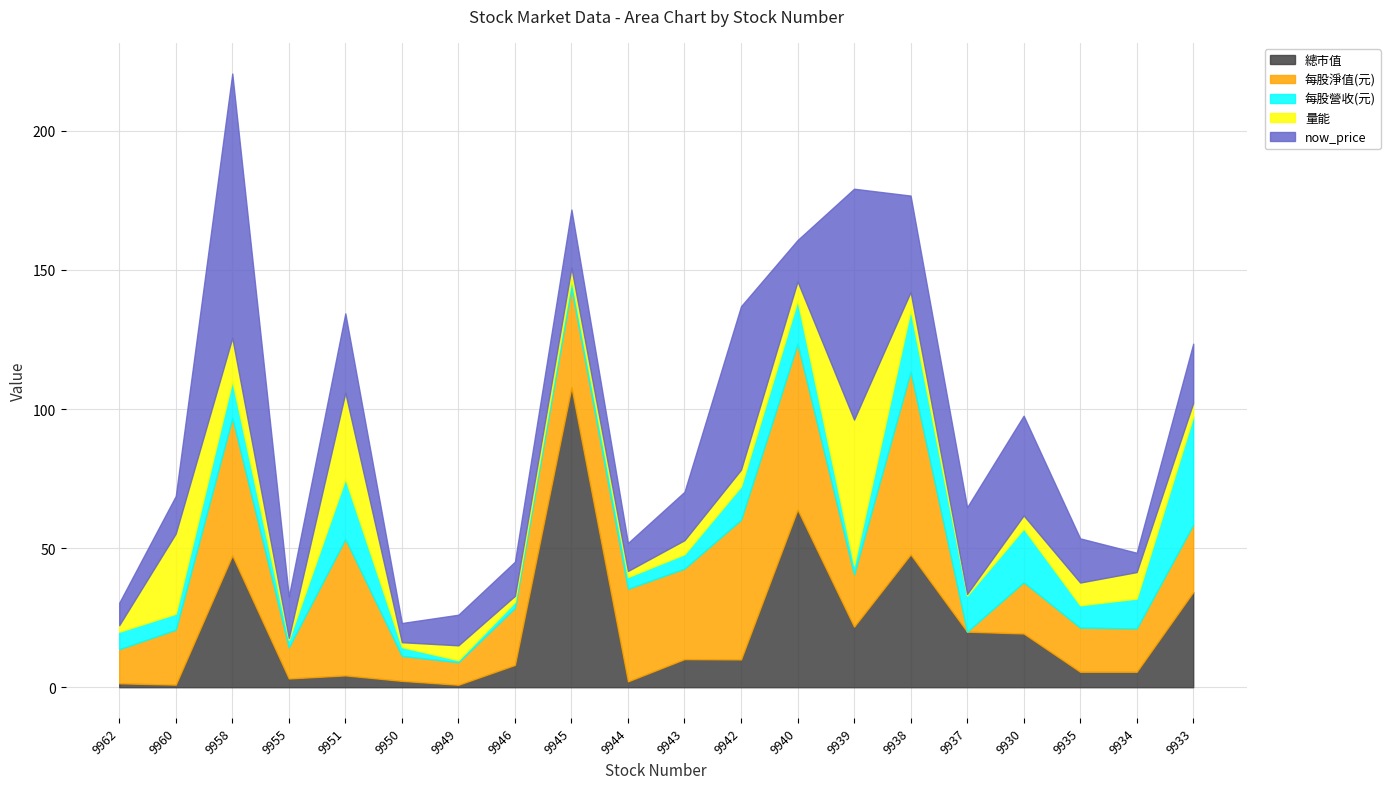

What is the value of the 每股營收(元) point at the 17th from the left?

19.2